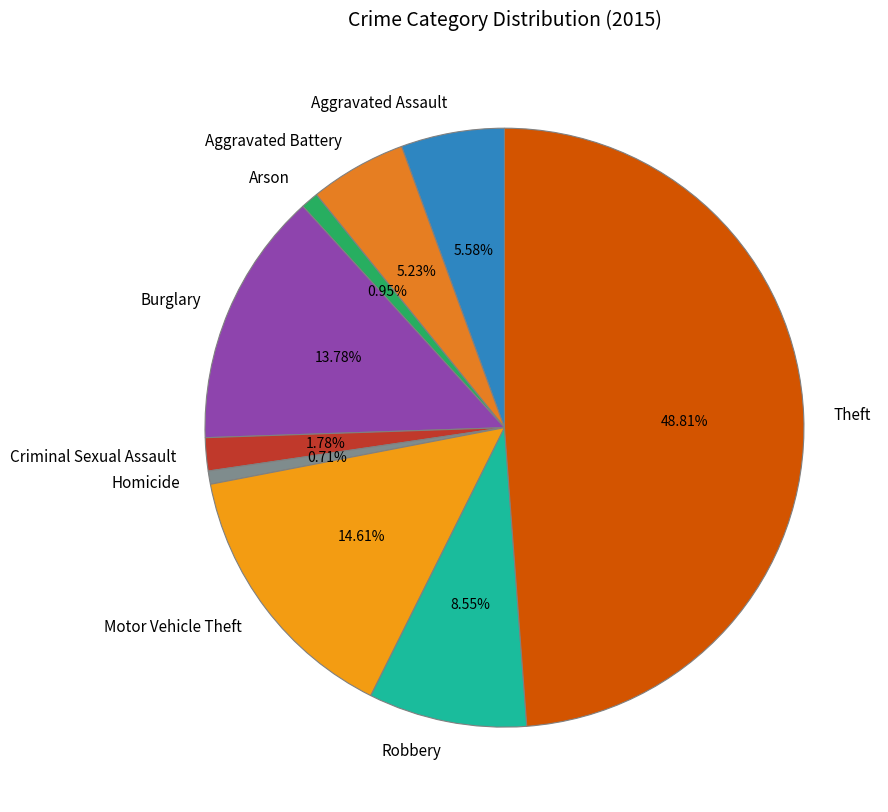

How many slices are in this pie chart?

9